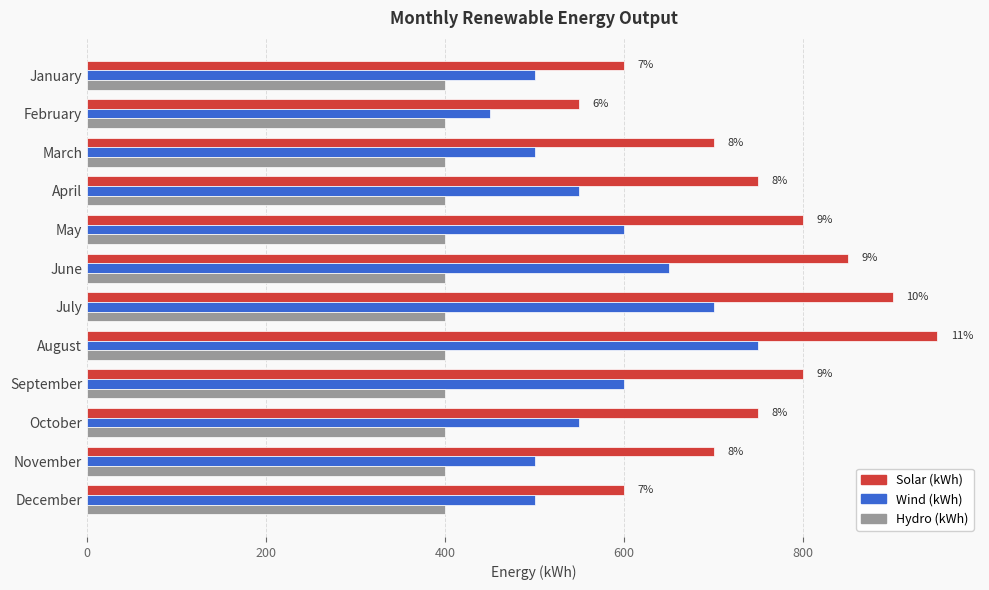

Which series has the widest spread of values?

Solar (kWh)